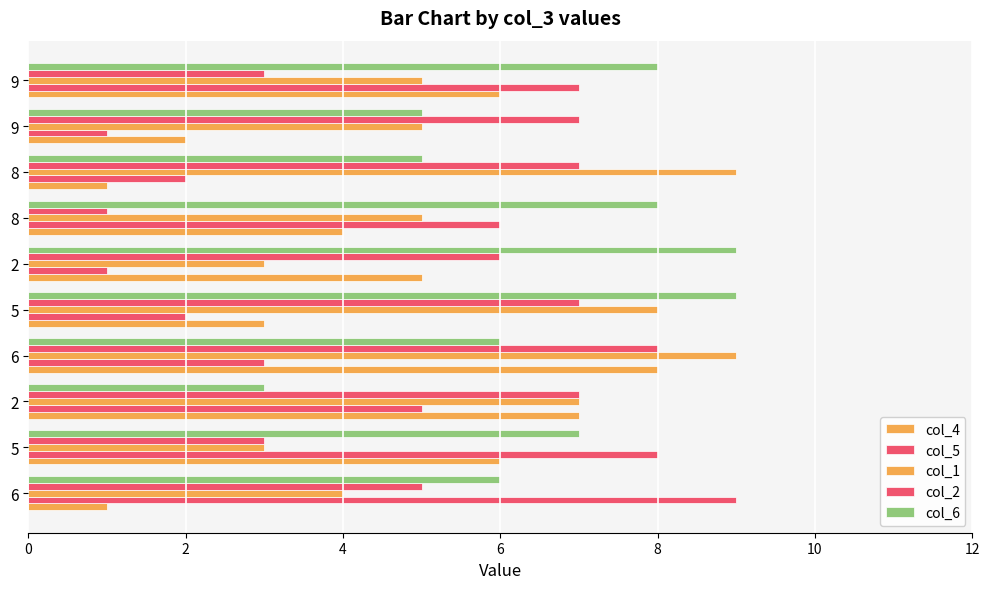

How many data points does each series have?

10